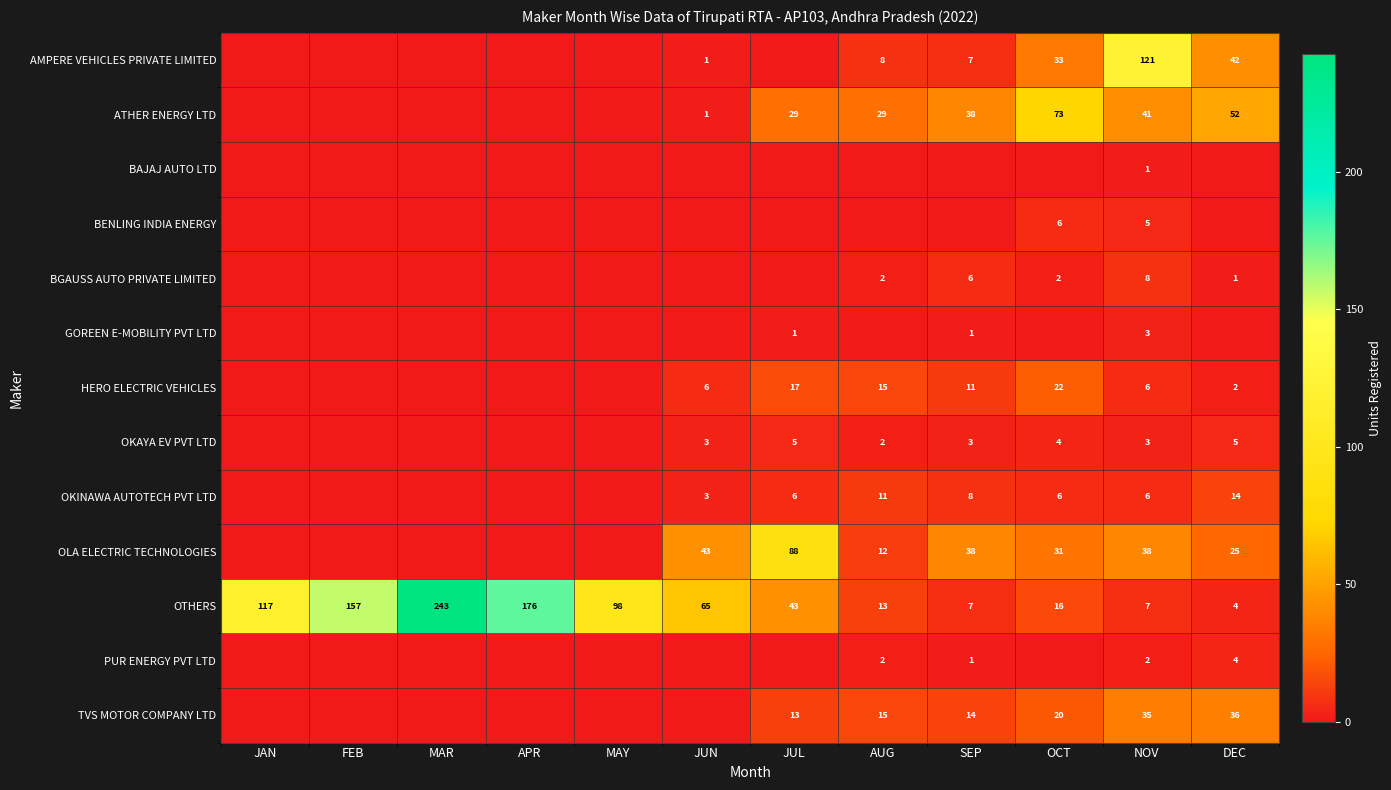

At which category does the chart reach its peak across all series?

MAR